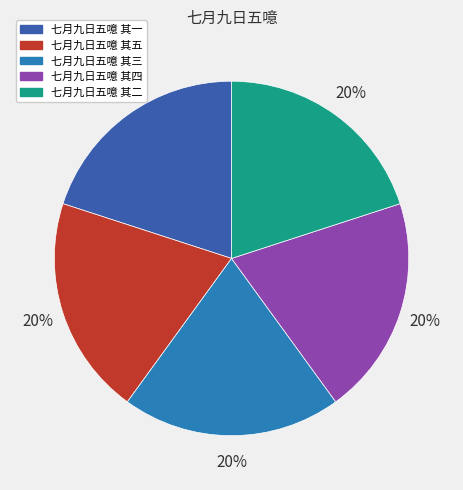

Approximately how many times larger is the value at 七月九日五噫 其四 compared to 七月九日五噫 其二?

1.0